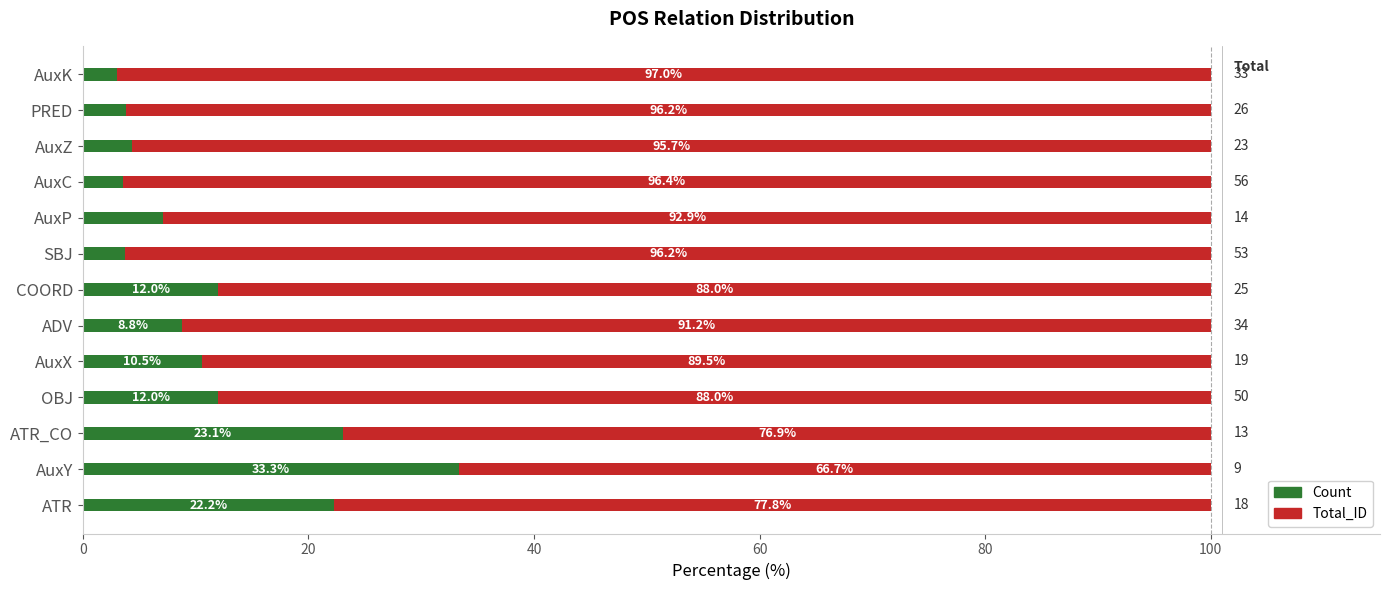

What is the maximum value for Count?

33.3